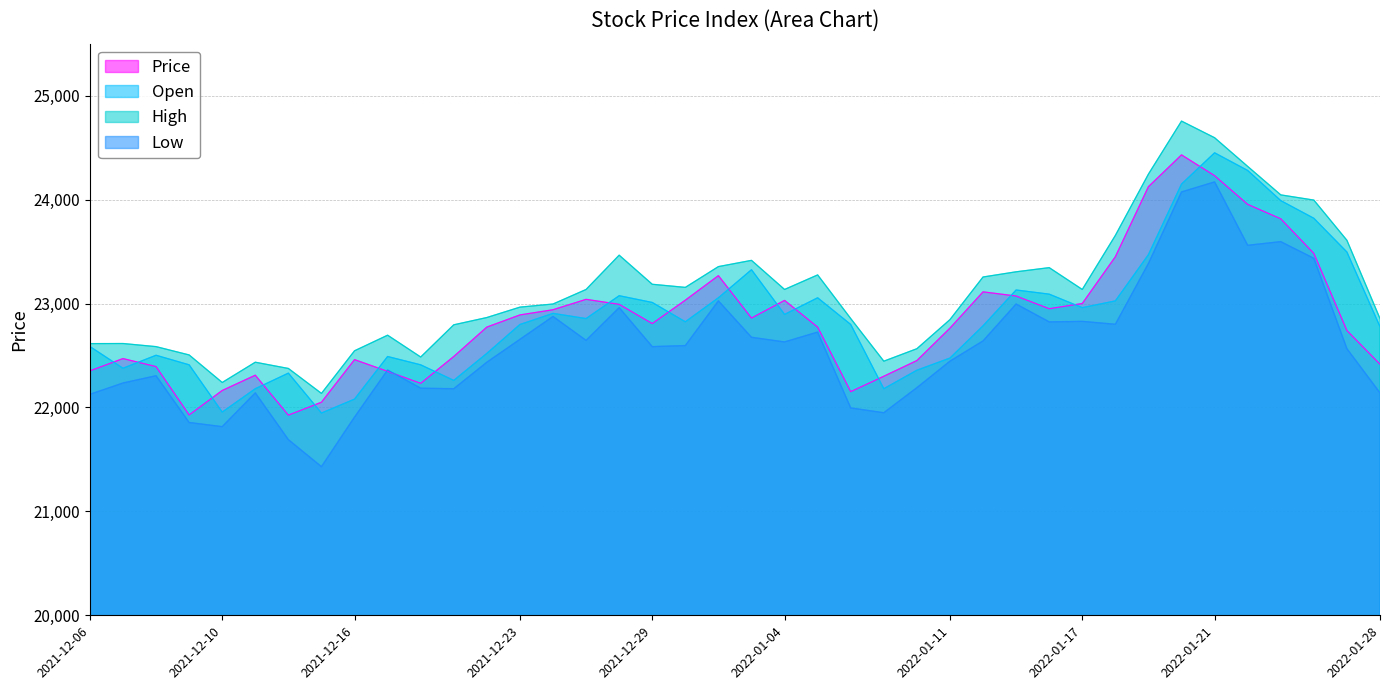

What is the maximum value for Low?

24170